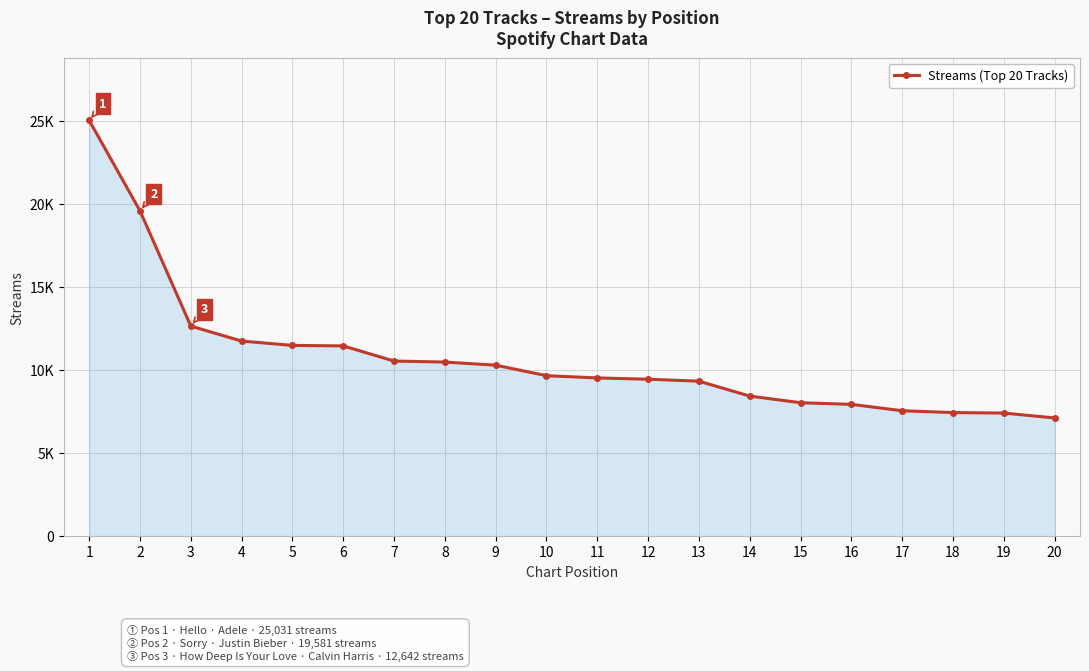

Where does the data first go above 9656?

1